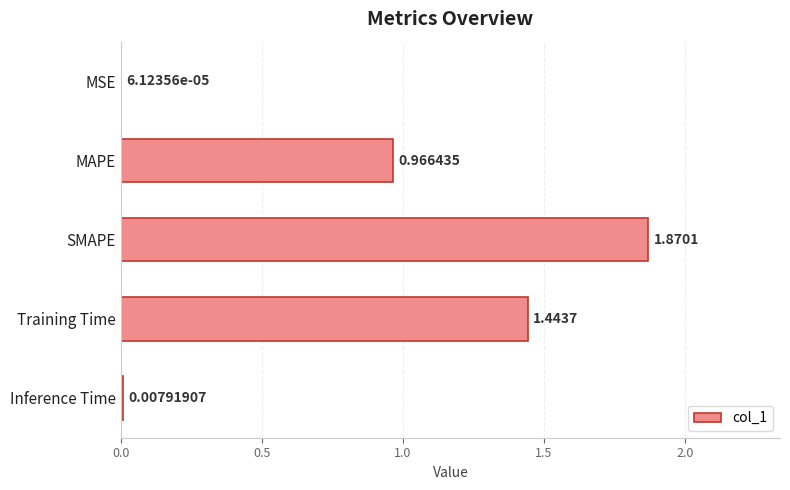

What is the sum of all values?

4.3